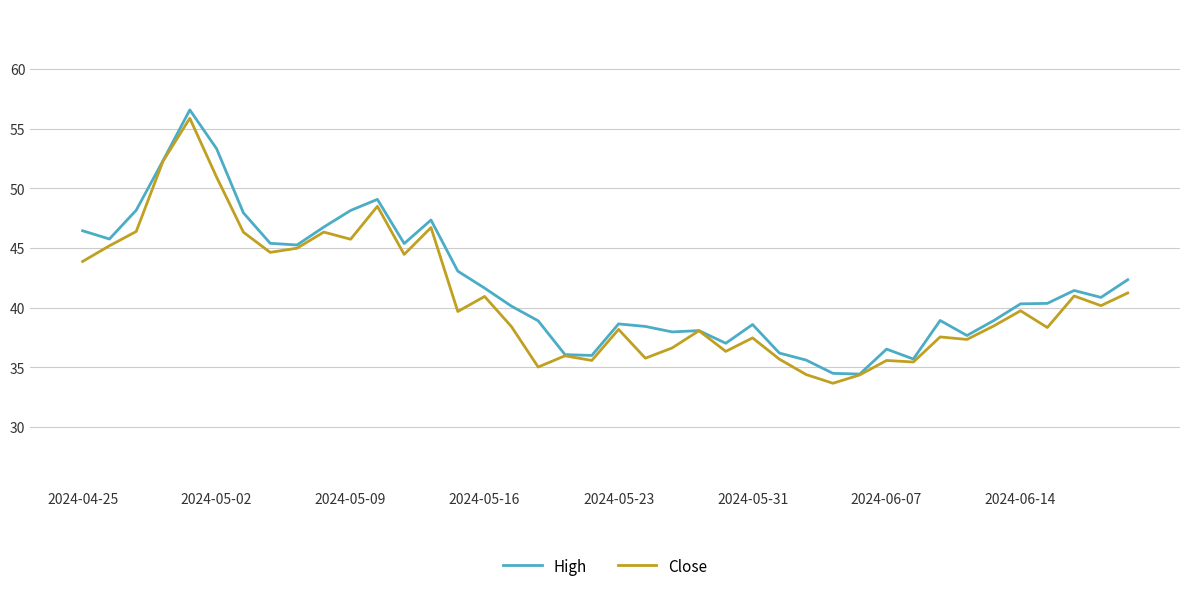

What is the greatest value displayed?

56.6